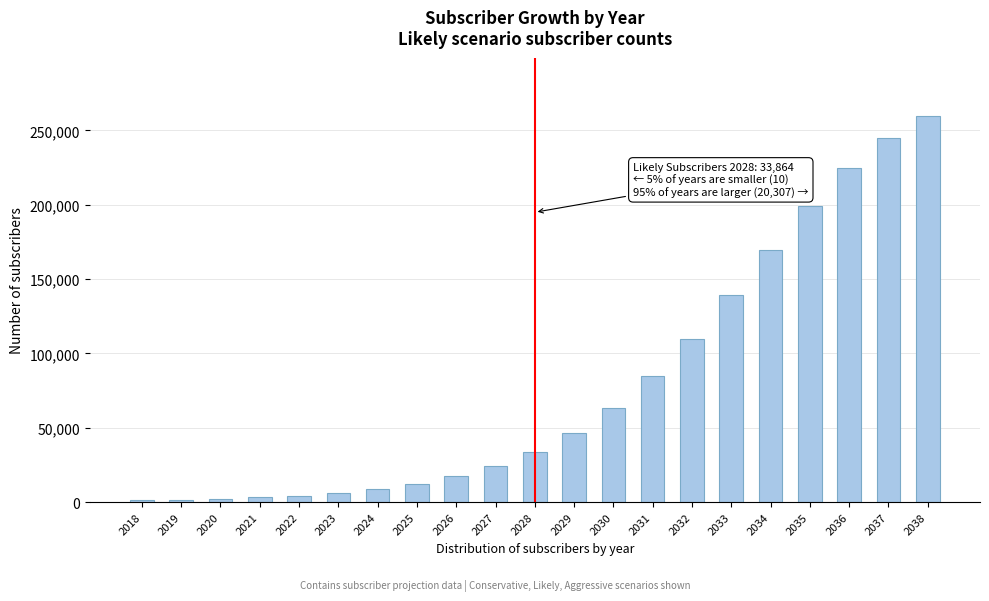

The value at 2023 is 6168. True or false?

True